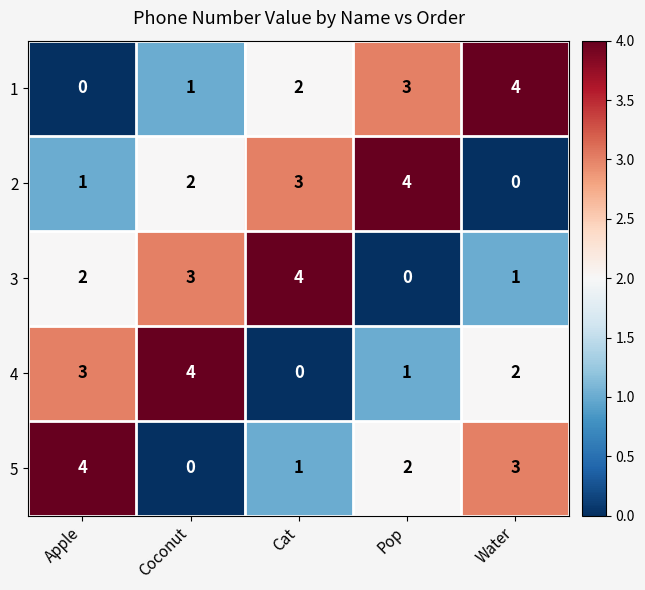

Which category has the highest value in the 1 series?

Water